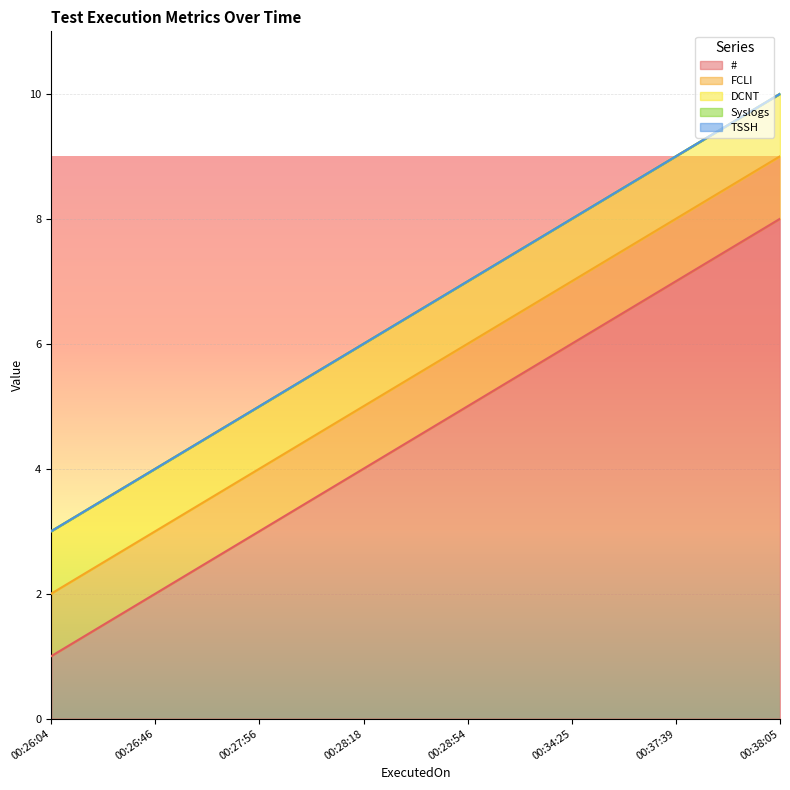

Reading right to left, extract all data points from this chart.

FCLI: 2024-01-03 00:38:05=1	2024-01-03 00:37:39=1	2024-01-03 00:34:25=1	2024-01-03 00:28:54=1	2024-01-03 00:28:18=1	2024-01-03 00:27:56=1	2024-01-03 00:26:46=1	2024-01-03 00:26:04=1
TSSH: 2024-01-03 00:38:05=0	2024-01-03 00:37:39=0	2024-01-03 00:34:25=0	2024-01-03 00:28:54=0	2024-01-03 00:28:18=0	2024-01-03 00:27:56=0	2024-01-03 00:26:46=0	2024-01-03 00:26:04=0
DCNT: 2024-01-03 00:38:05=1	2024-01-03 00:37:39=1	2024-01-03 00:34:25=1	2024-01-03 00:28:54=1	2024-01-03 00:28:18=1	2024-01-03 00:27:56=1	2024-01-03 00:26:46=1	2024-01-03 00:26:04=1
Syslogs: 2024-01-03 00:38:05=0	2024-01-03 00:37:39=0	2024-01-03 00:34:25=0	2024-01-03 00:28:54=0	2024-01-03 00:28:18=0	2024-01-03 00:27:56=0	2024-01-03 00:26:46=0	2024-01-03 00:26:04=0
#: 2024-01-03 00:38:05=8	2024-01-03 00:37:39=7	2024-01-03 00:34:25=6	2024-01-03 00:28:54=5	2024-01-03 00:28:18=4	2024-01-03 00:27:56=3	2024-01-03 00:26:46=2	2024-01-03 00:26:04=1